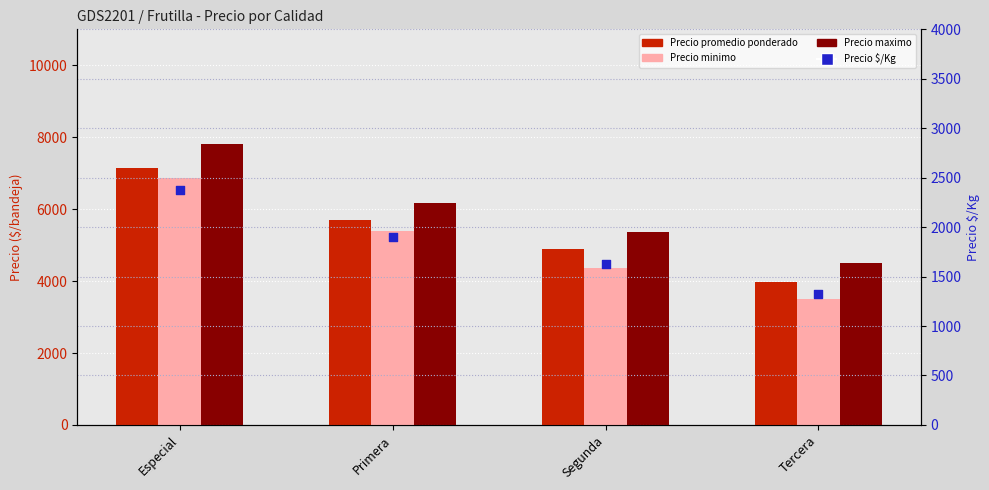

At how many categories does at least one series exceed 2404?

4